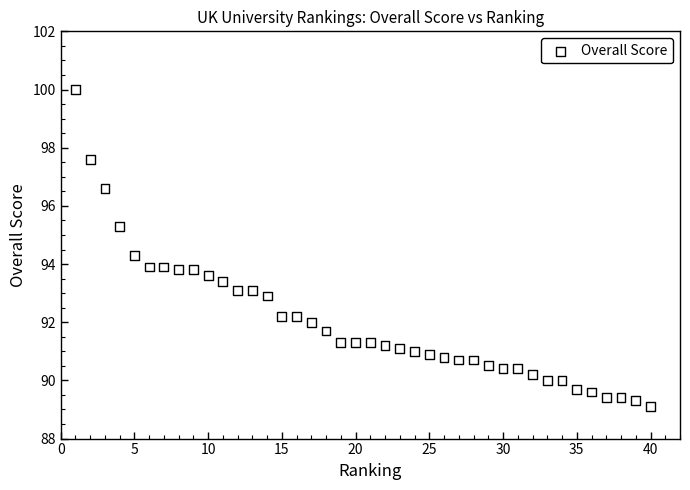

What is the range of Y values (max minus min)?

10.9